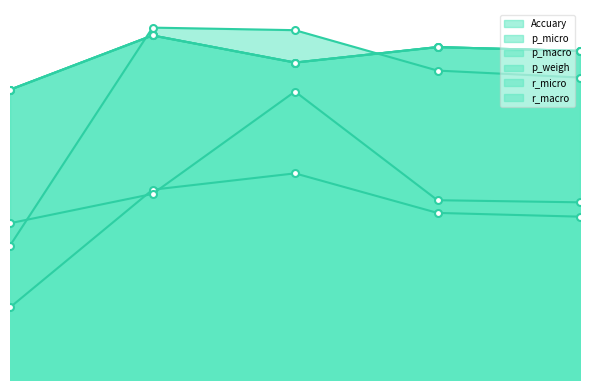

What is the difference between the maximum and minimum values in the r_micro series?

0.1